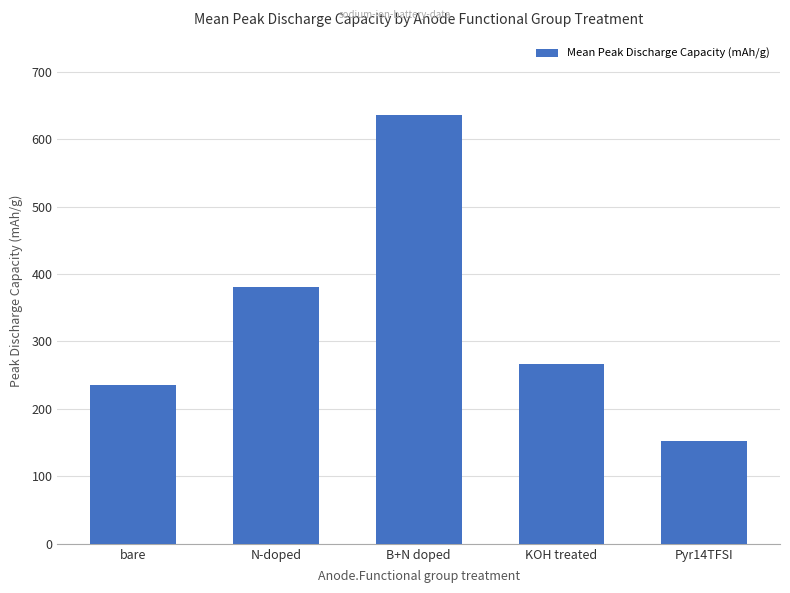

At which category does the chart reach its minimum across all series?

Pyr14TFSI